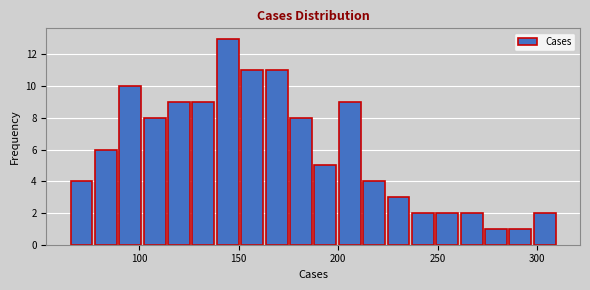

Read against the x-axis, roughly where is the centre of the tallest bar?

145